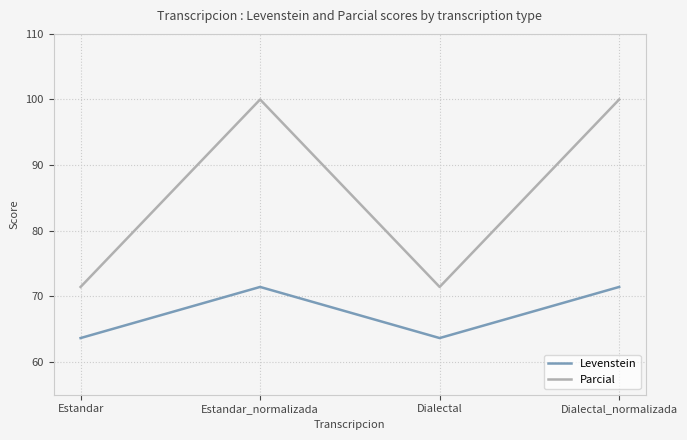

What is the smallest value displayed?

63.6